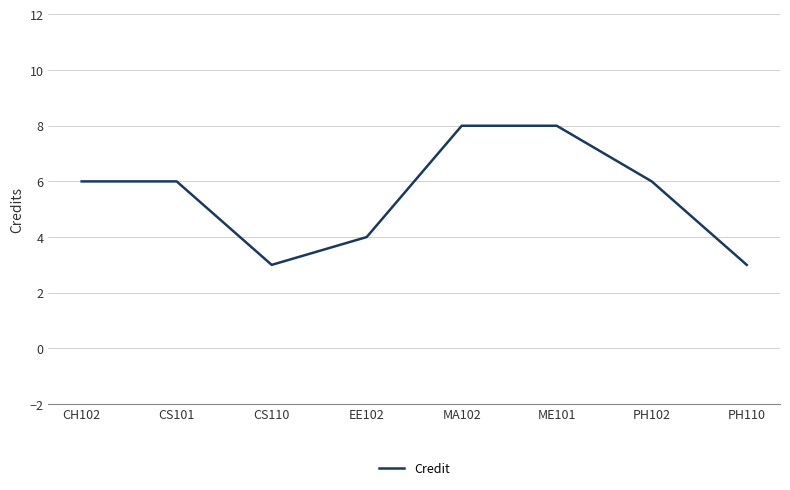

How many values are between 4 and 8?

6